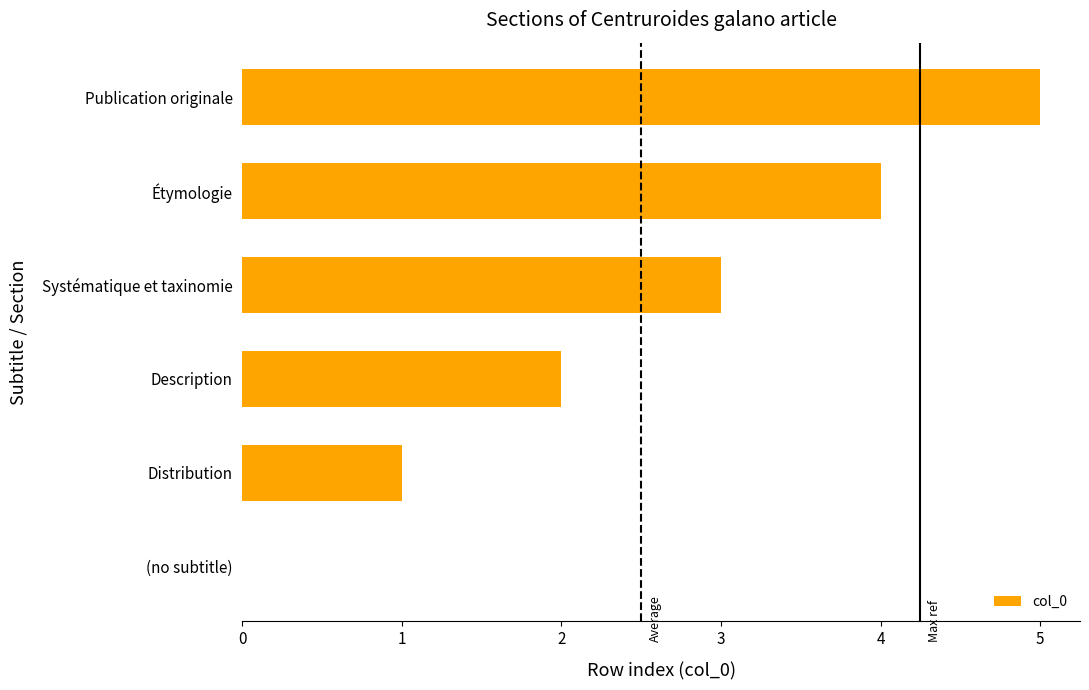

What is the sum of all values?

15